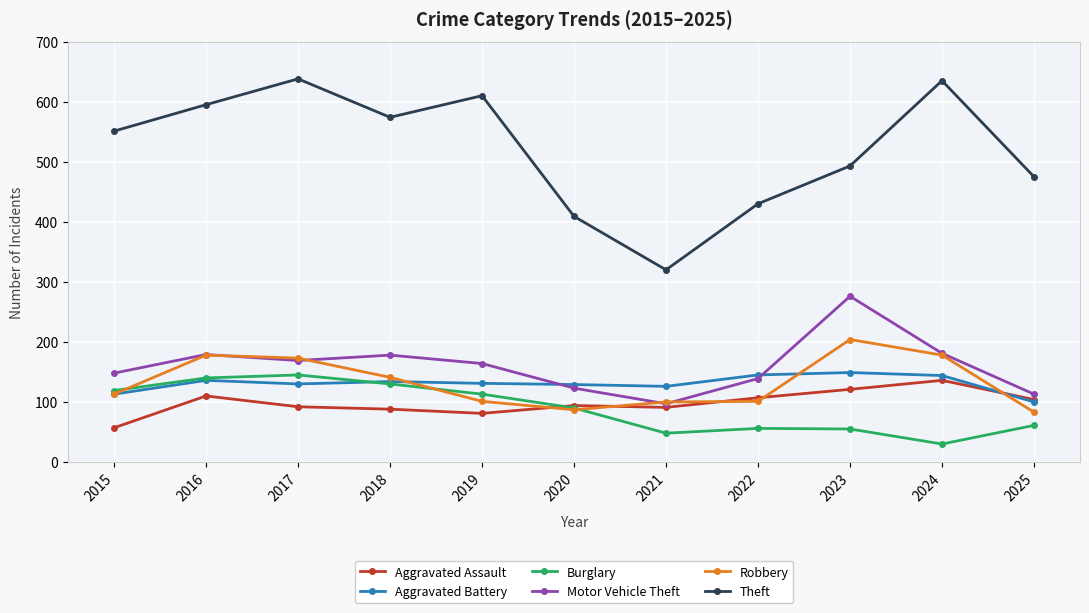

In Theft, how many points are higher than both neighbors (excluding endpoints)?

3